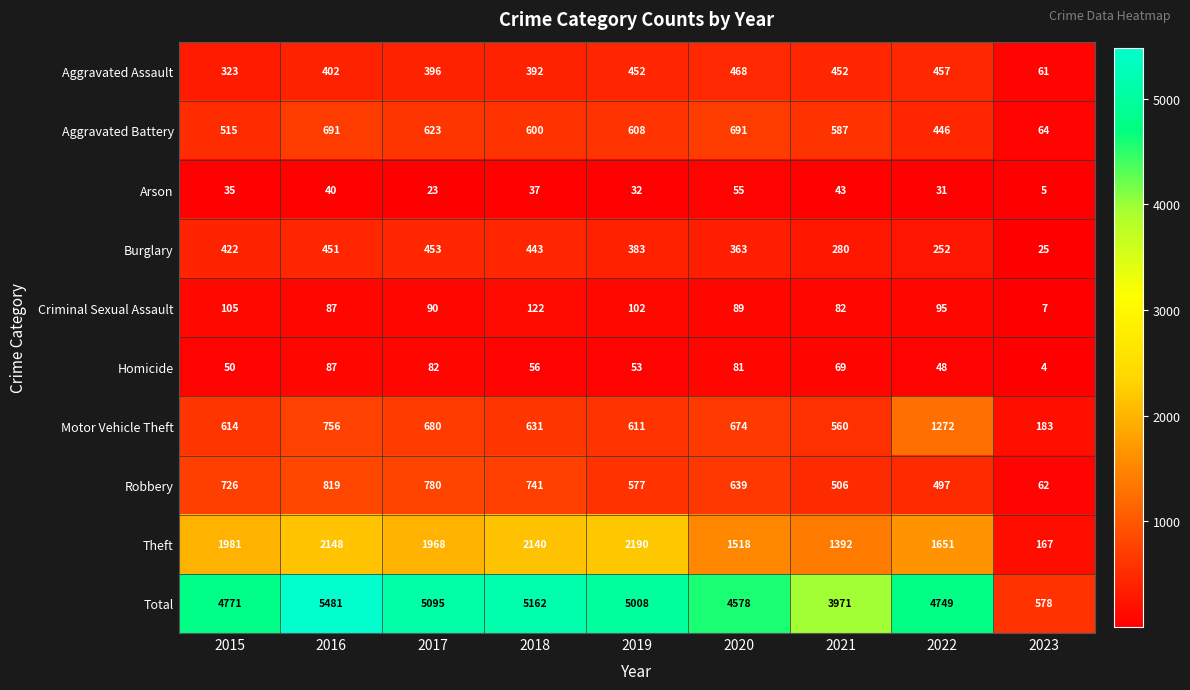

What is the difference between the highest and lowest values at 2021?

3928